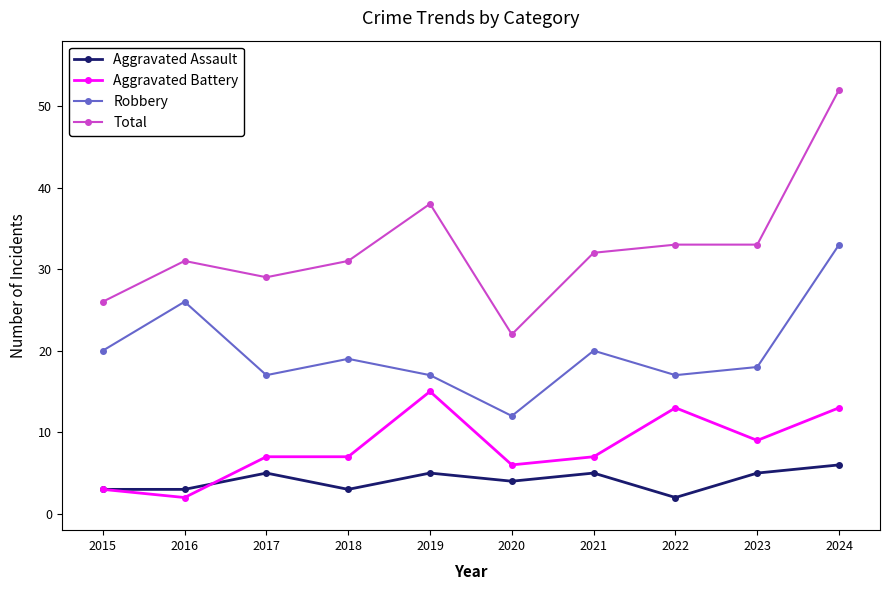

List the series in order of their peak value, lowest first.

Aggravated Assault, Aggravated Battery, Robbery, Total